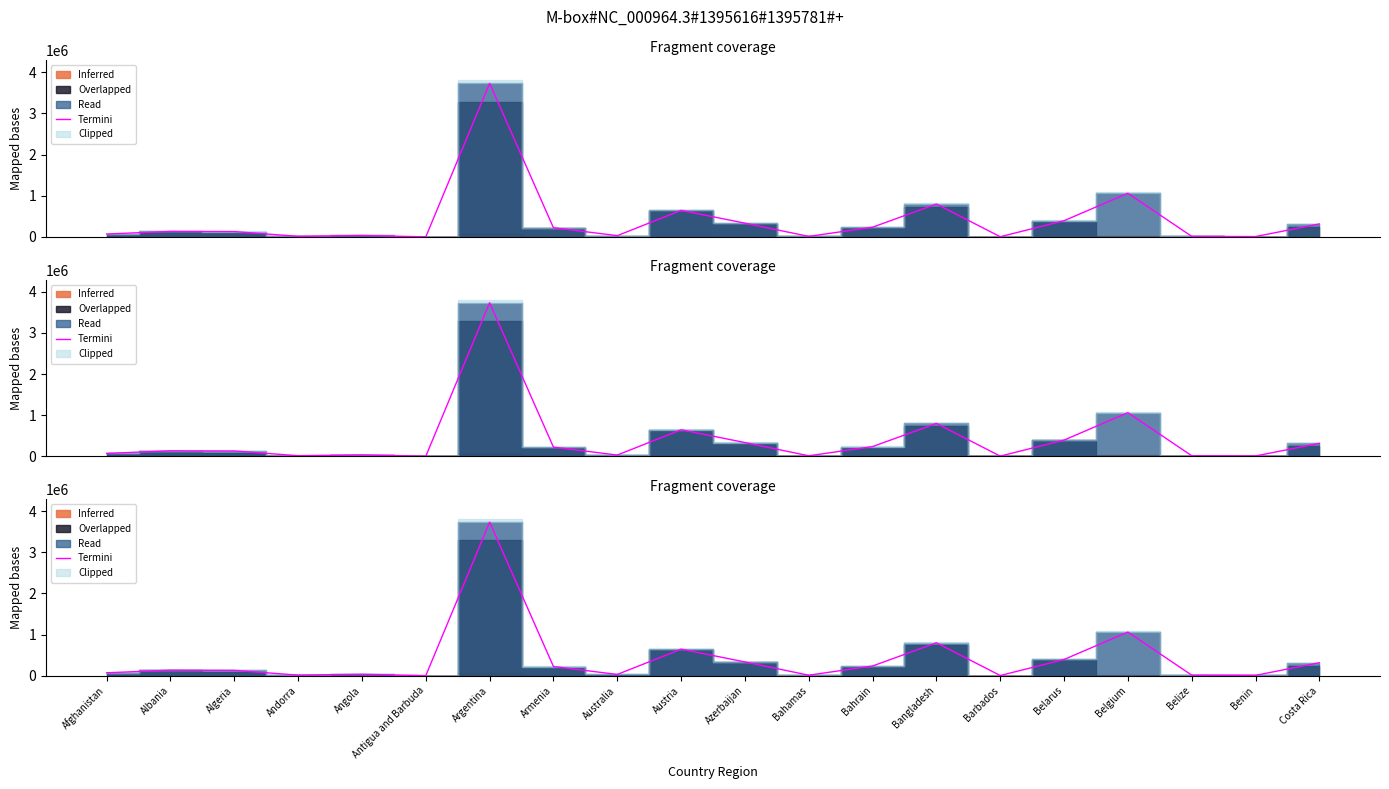

Approximately how many times larger is the value at Belgium compared to Australia?

35.2